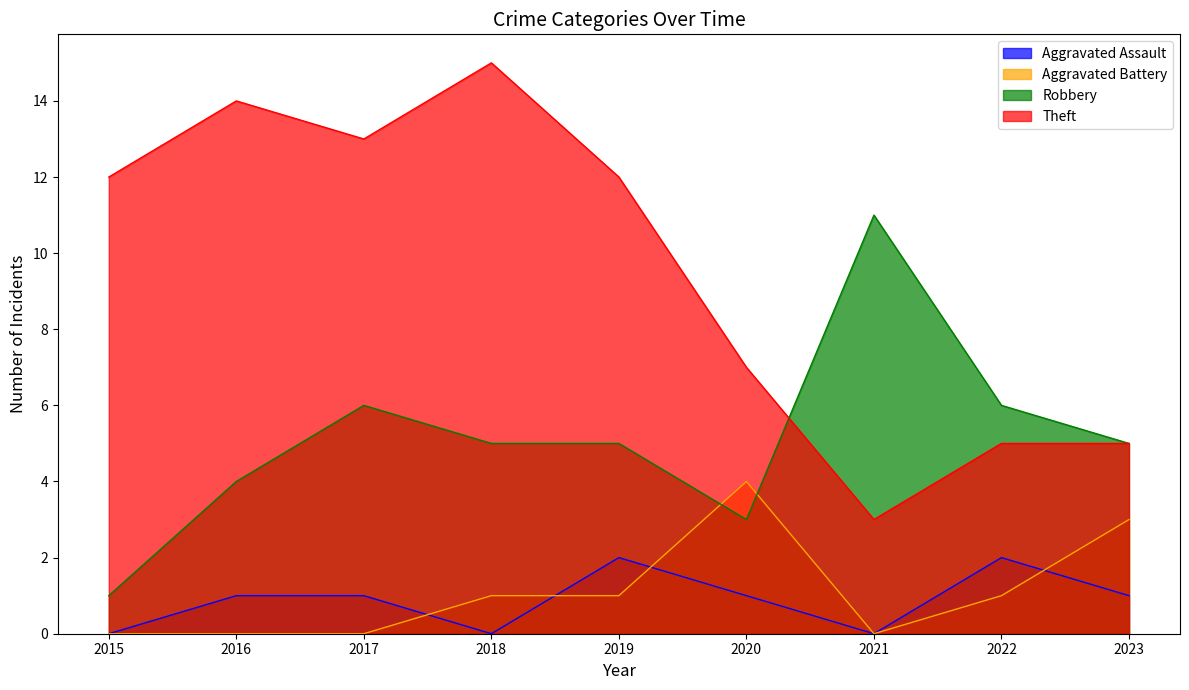

What is the spread (max minus min) of values at 2018?

15